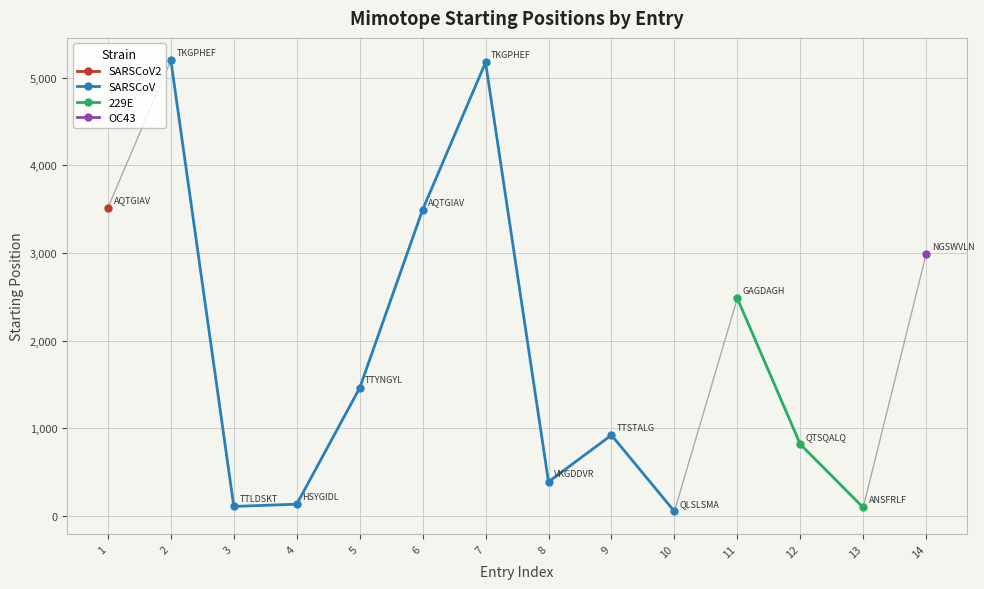

At which label is the value closest to 2625?

11